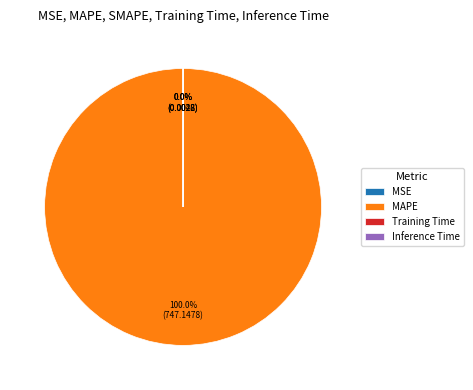

What is the total percentage of Inference Time and MAPE?

100.0%